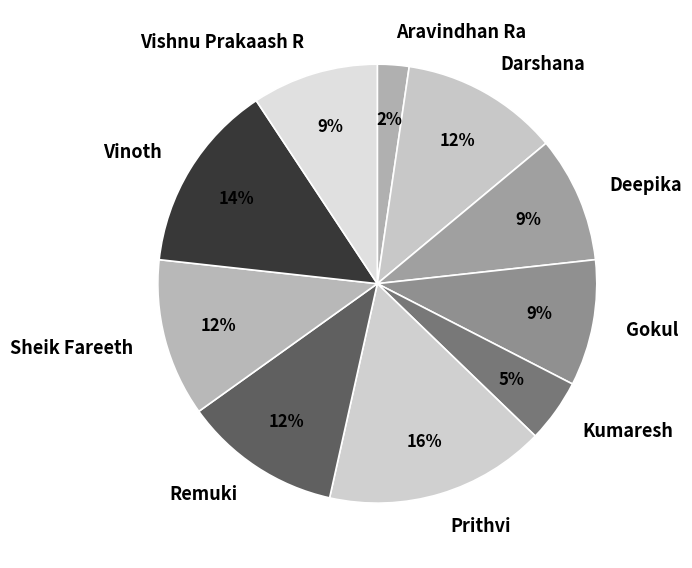

Is it true that Darshana is 26% of the pie?

False